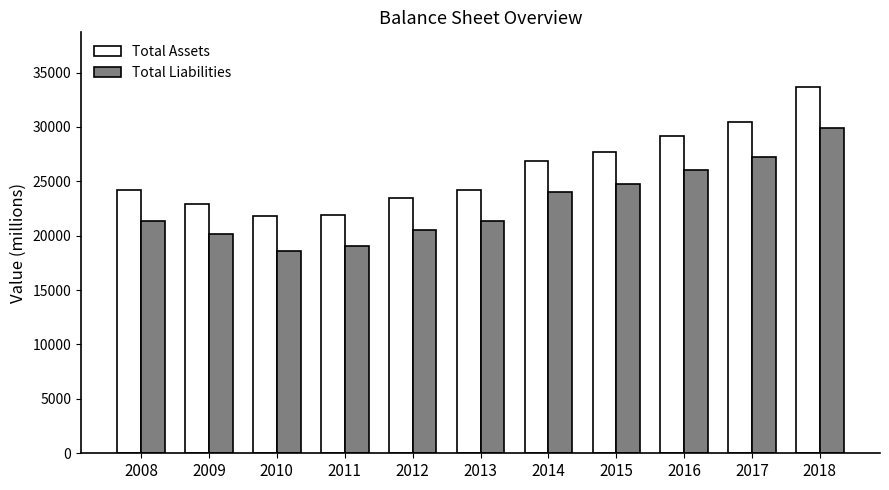

Which series has the largest total across all categories?

Total Assets